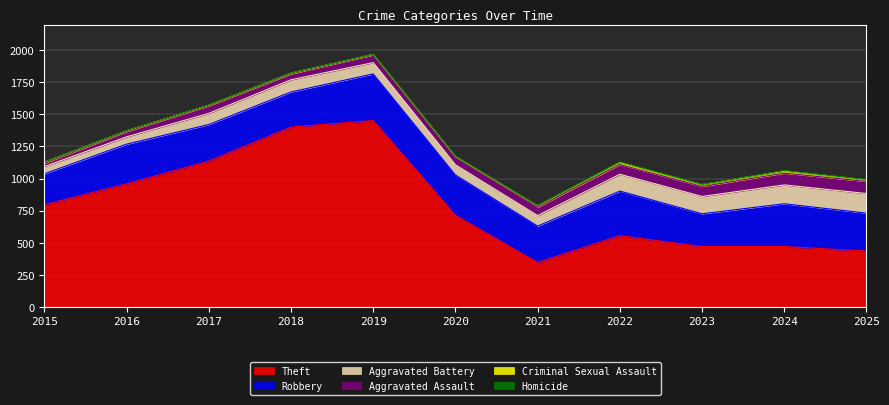

Count the number of categories in the chart.

11